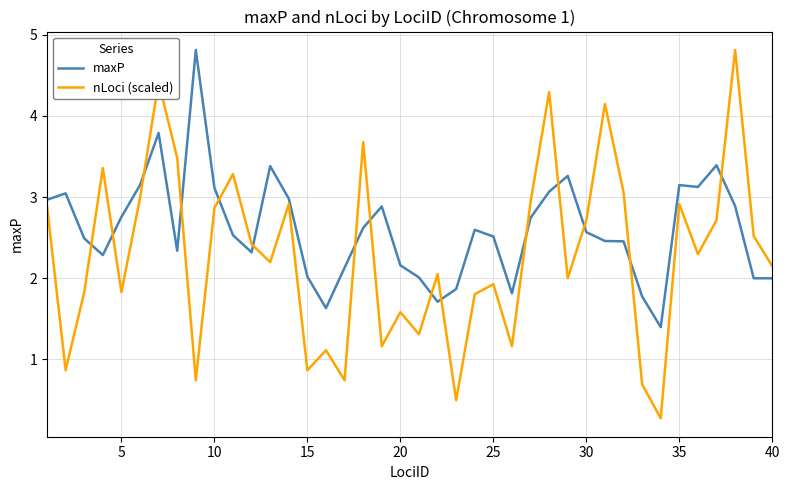

Which series has the largest total across all categories?

maxP